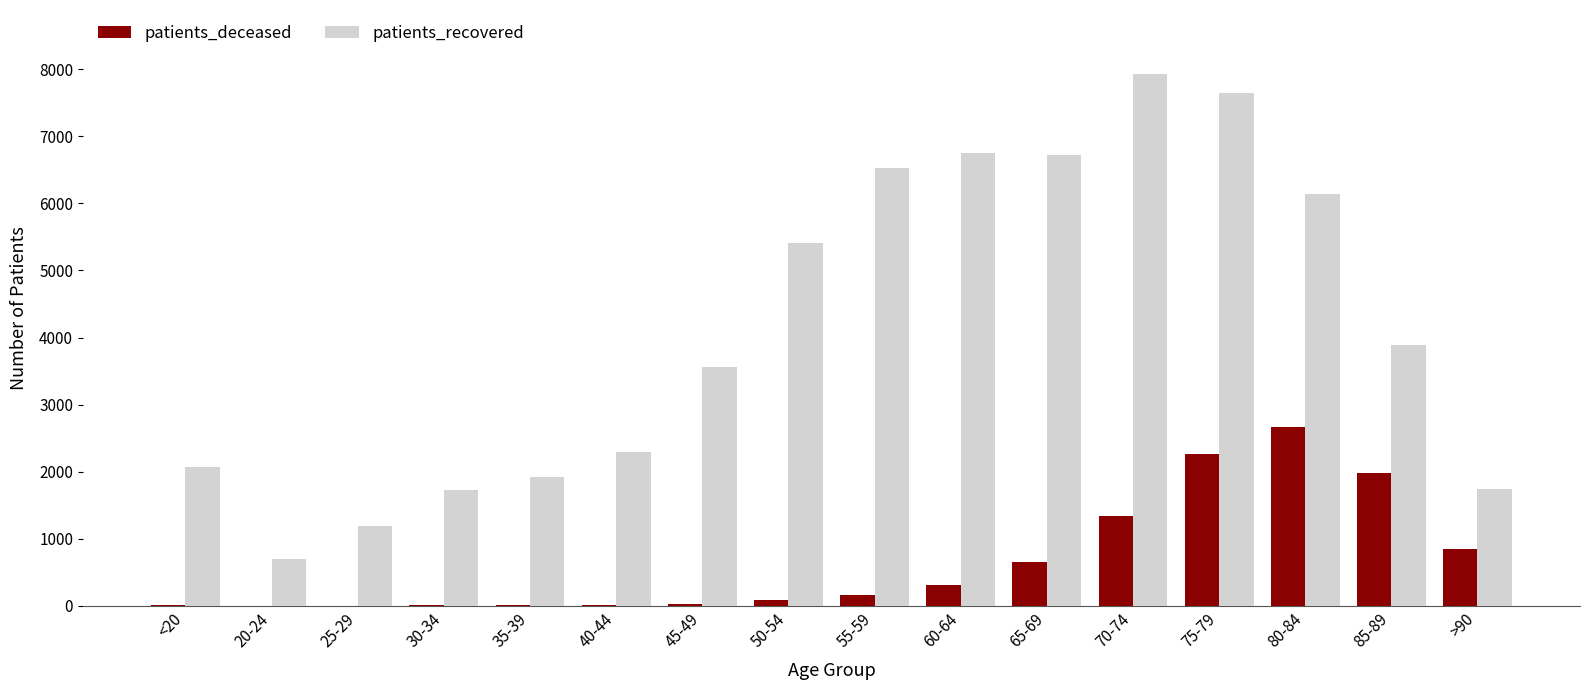

Where is patients_recovered nearest to the value 4315?

85-89